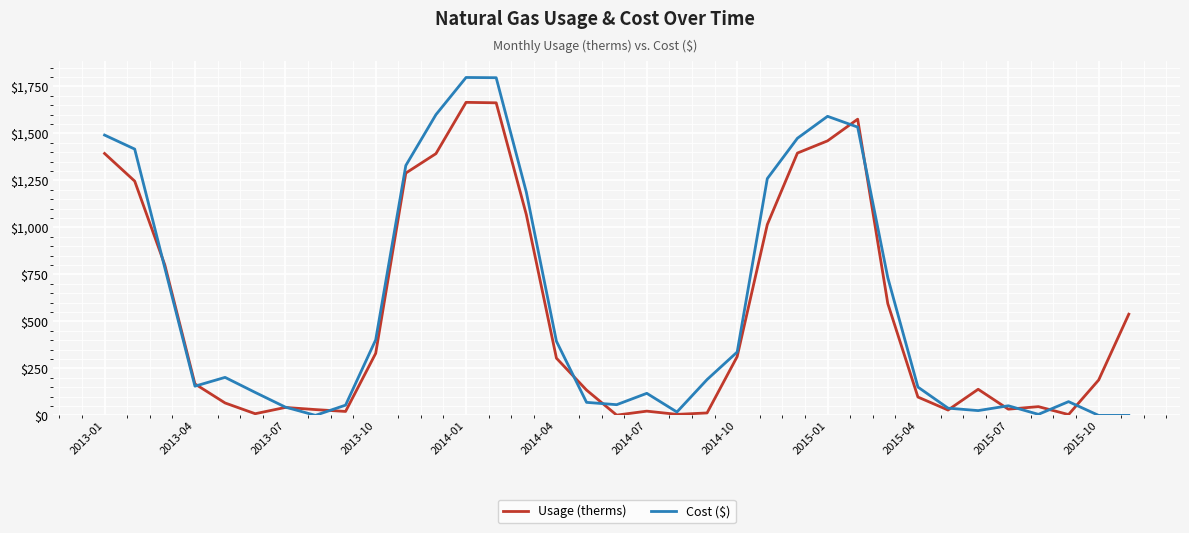

In Usage (therms), how many points are lower than both neighbors (excluding endpoints)?

7